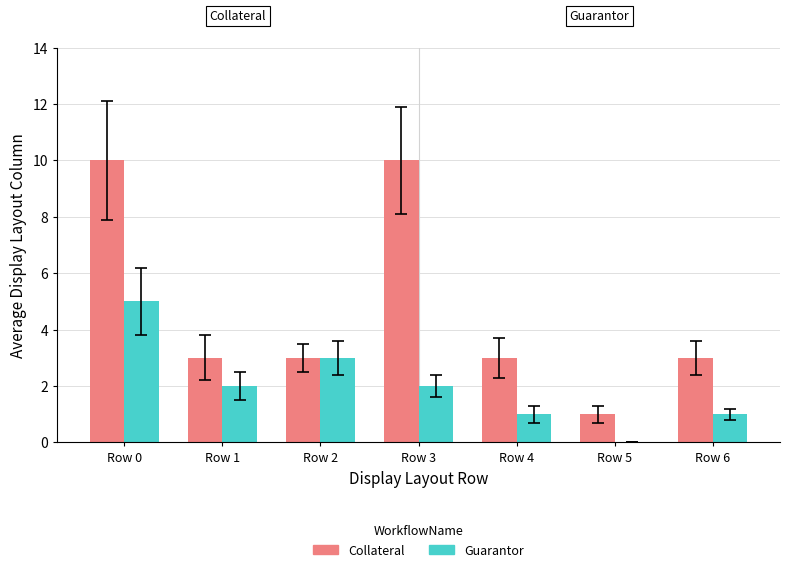

Between Row 2 and Row 4, which series saw the biggest shift?

Guarantor